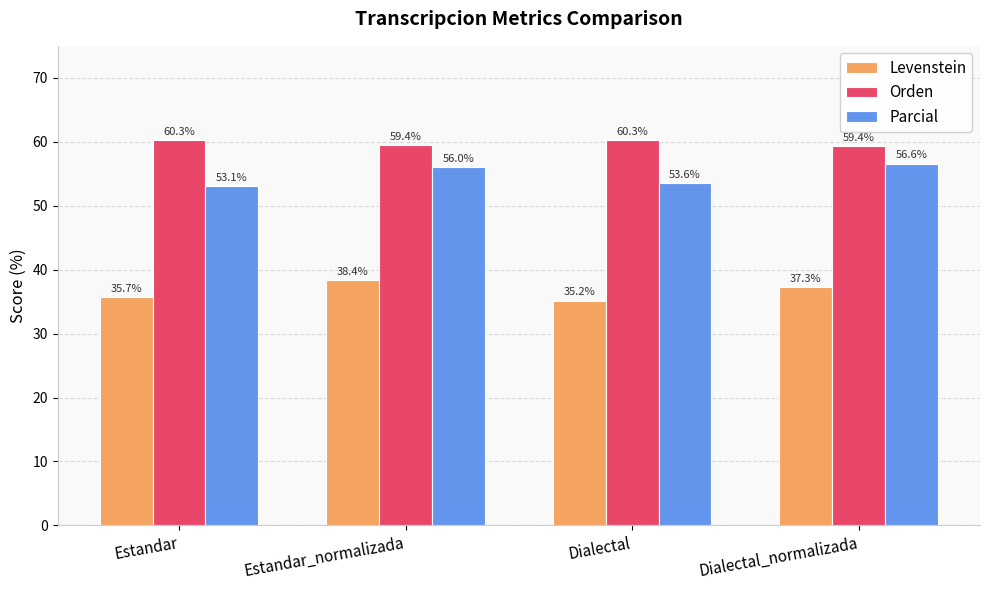

What is the difference between the highest and lowest values at Dialectal?

25.1